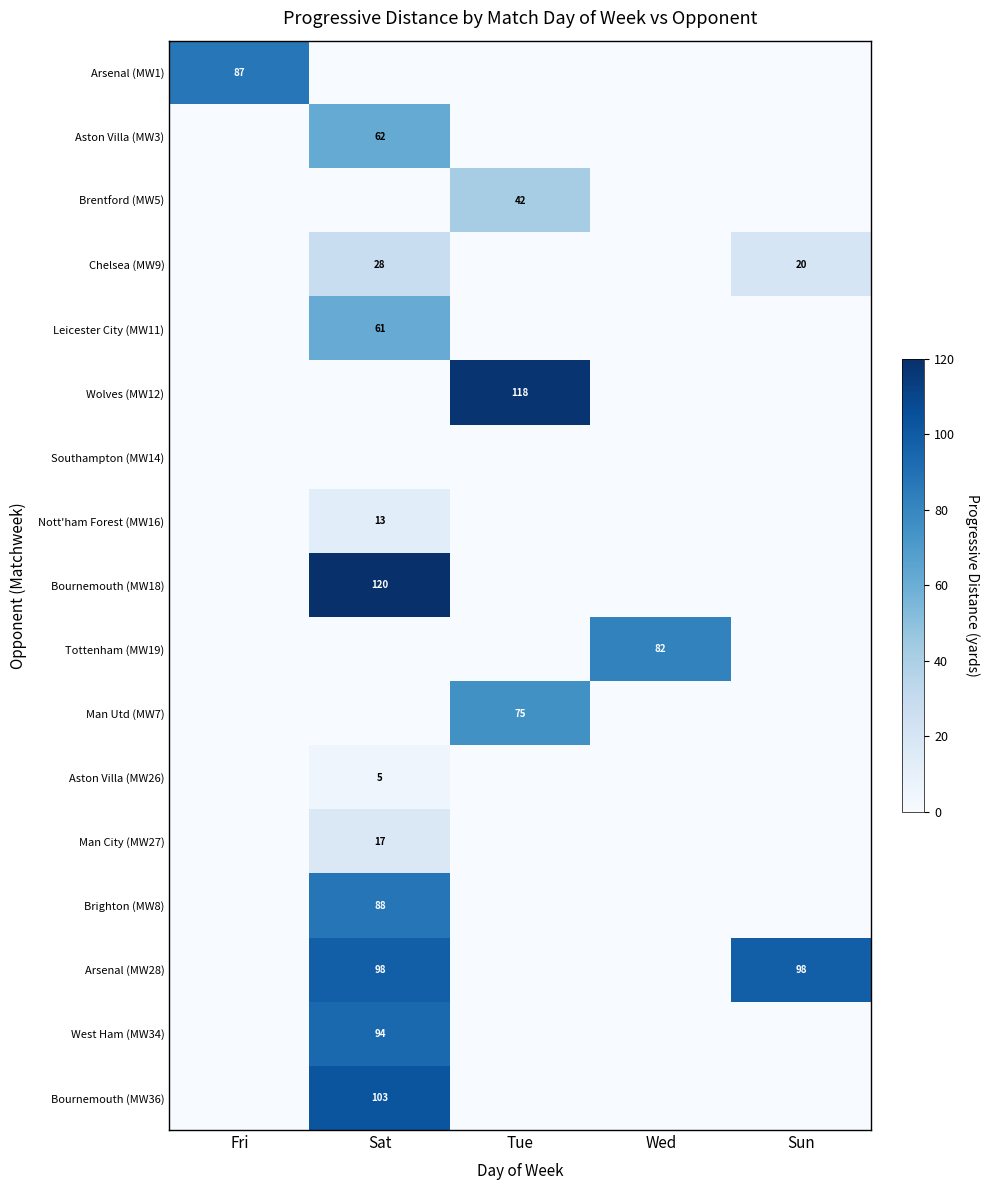

Which label corresponds to the smallest value in the chart?

Sat